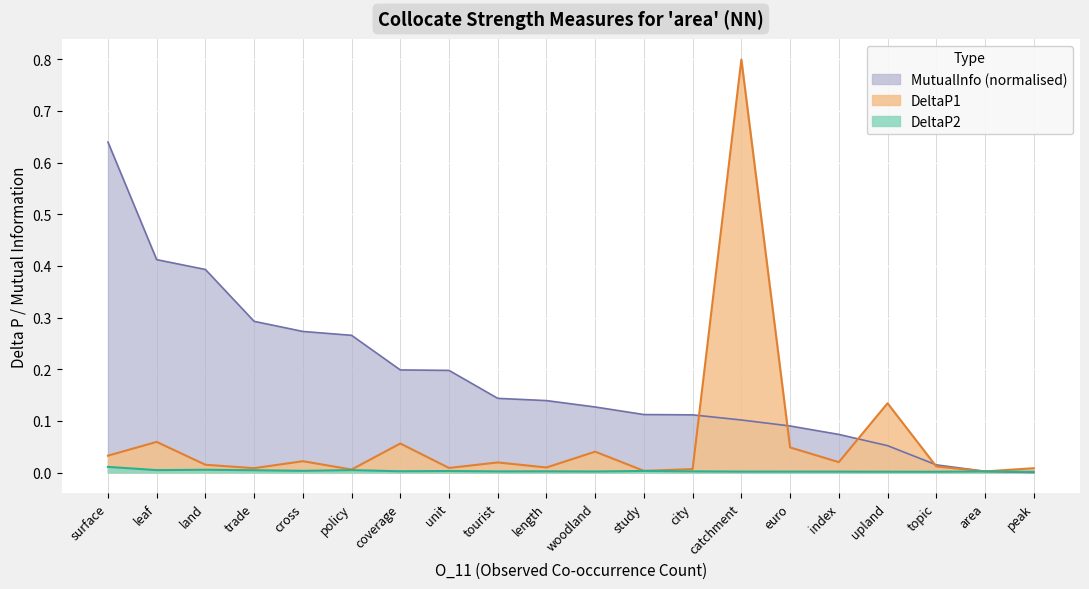

True or false: DeltaP2 and MutualInfo cross at least once.

True